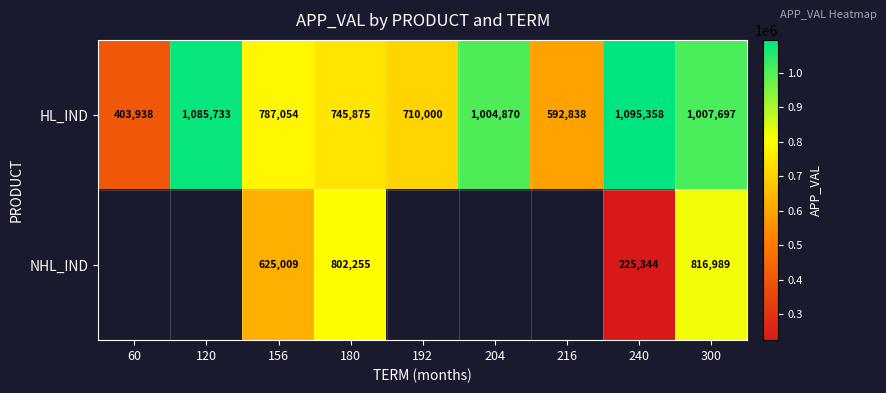

Which label corresponds to the smallest value in the chart?

240